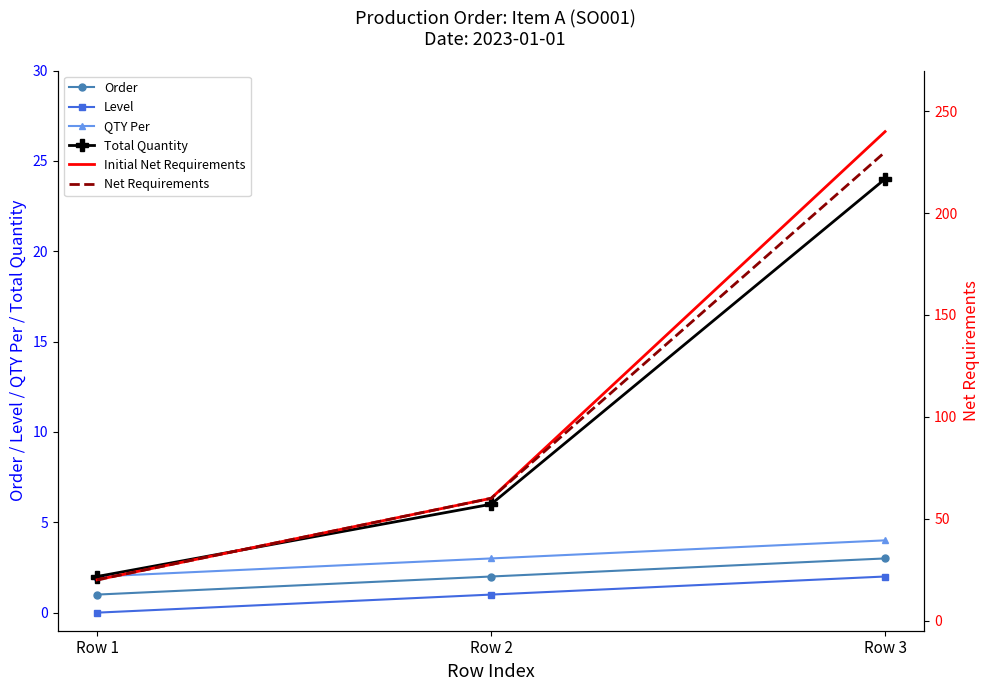

Is it true that Net Requirements equals 41 at Row 2?

False